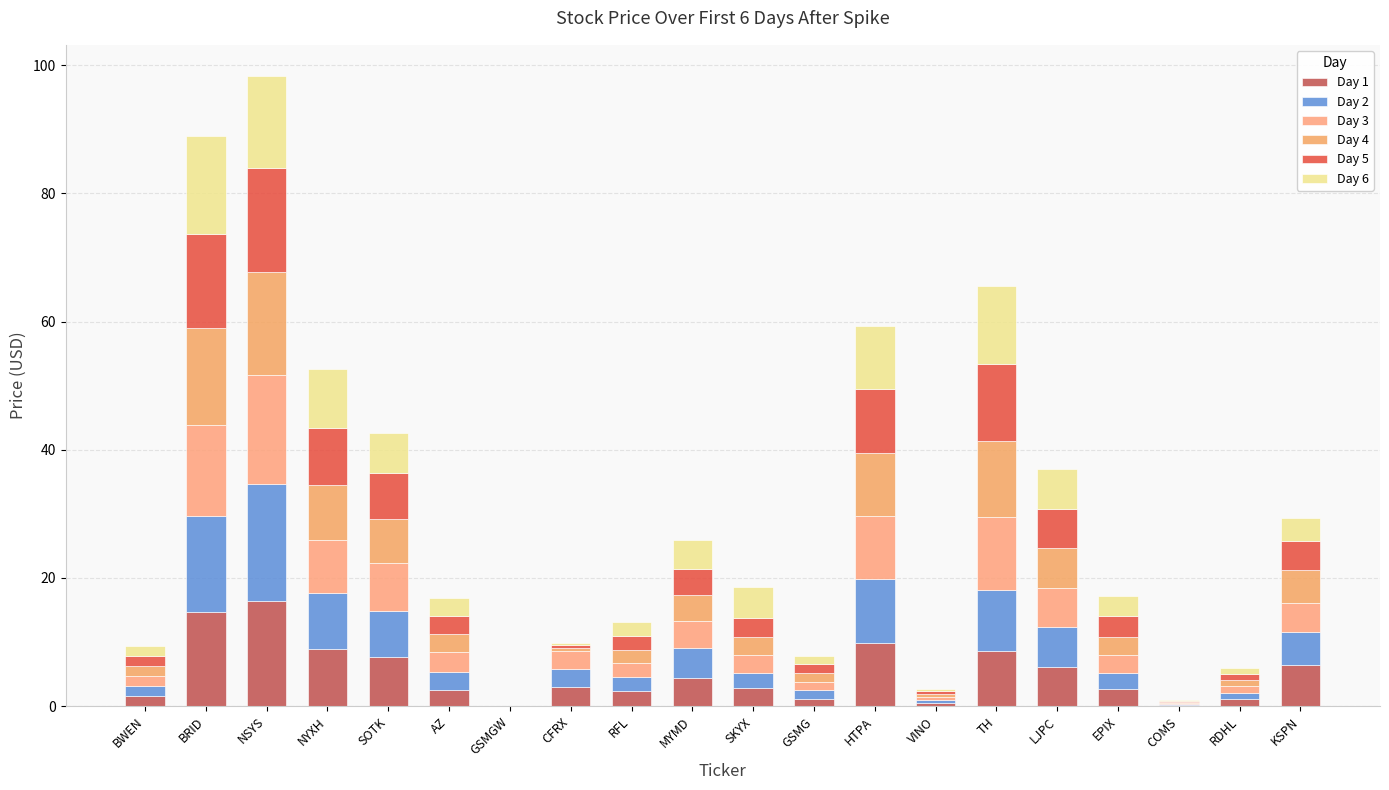

True or false: Day 4 has a value of 6.2 at LJPC.

True